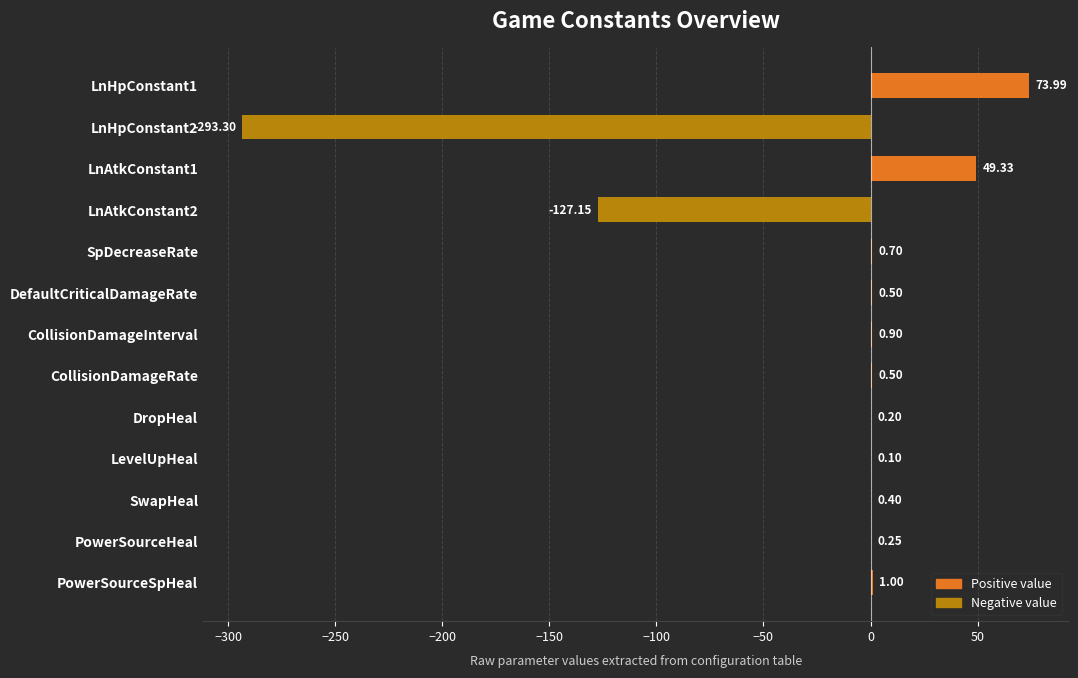

How many positive values are there?

11